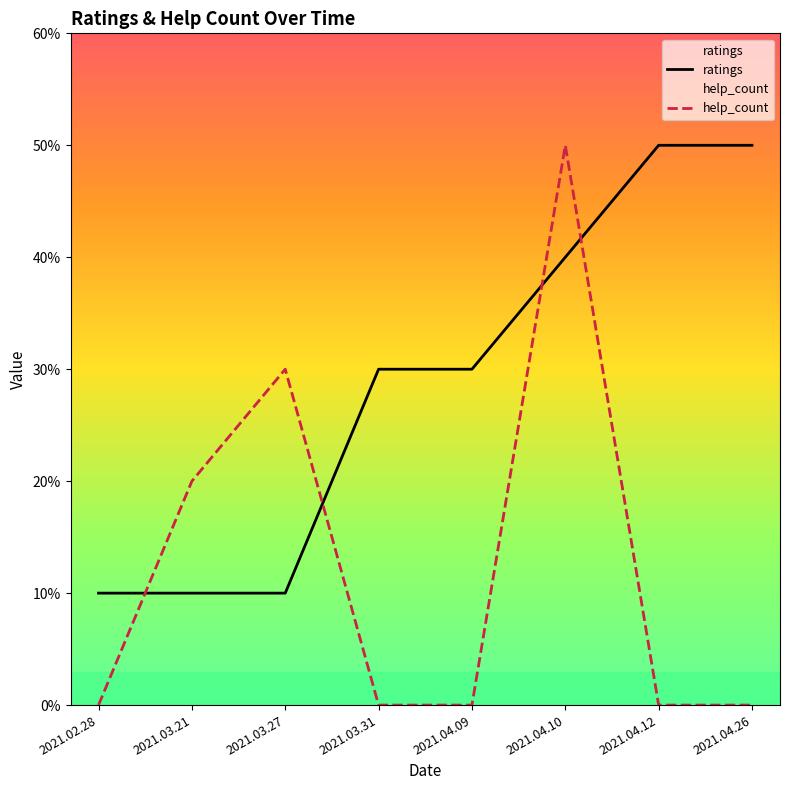

Is the value of ratings at 2021.04.10 greater than the value of help_count at 2021.03.31?

Yes